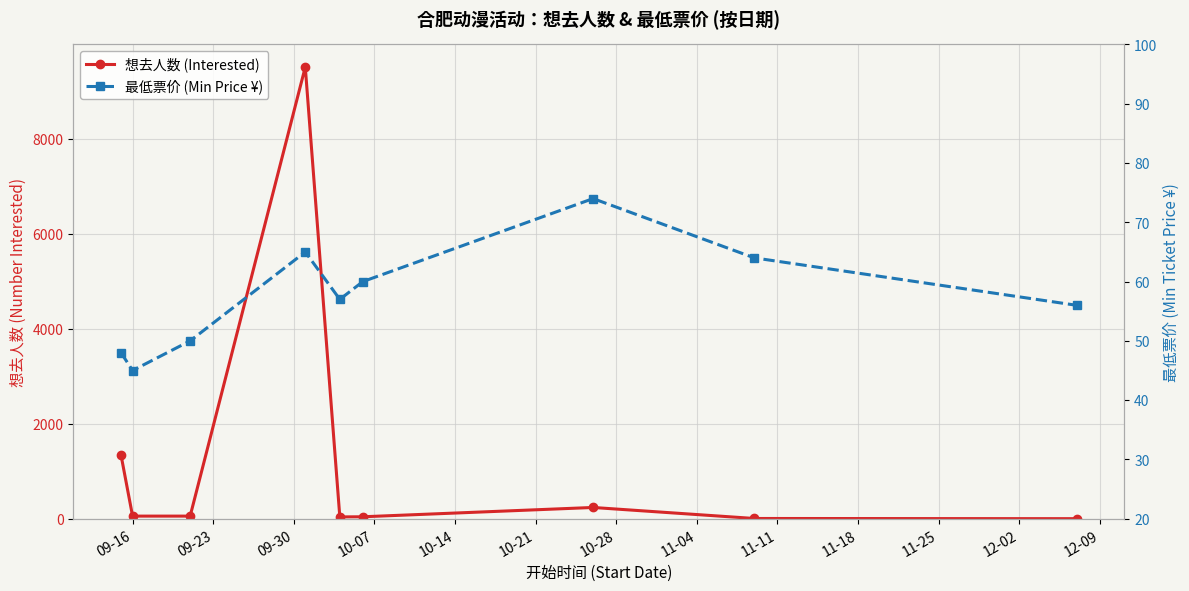

Read the 想去人数 (Interested) value at 09-16, to the nearest 10.

60